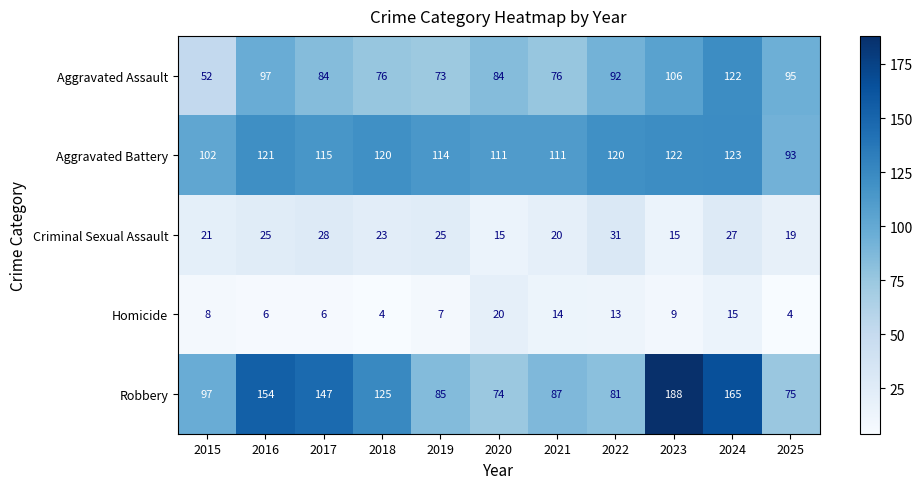

Is it true that Homicide equals 3 at 2017?

False